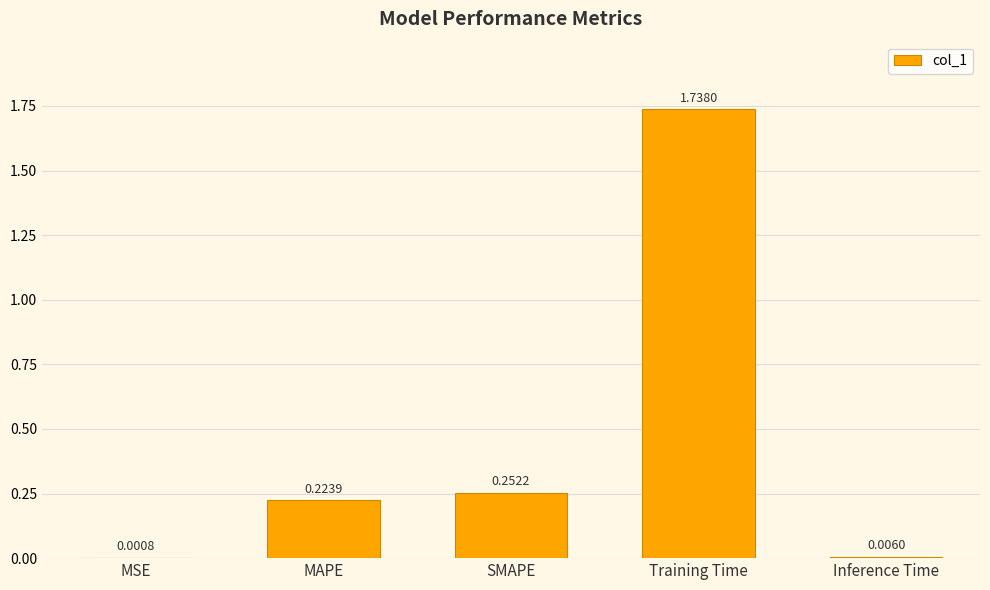

Which label corresponds to the largest value in the chart?

Training Time